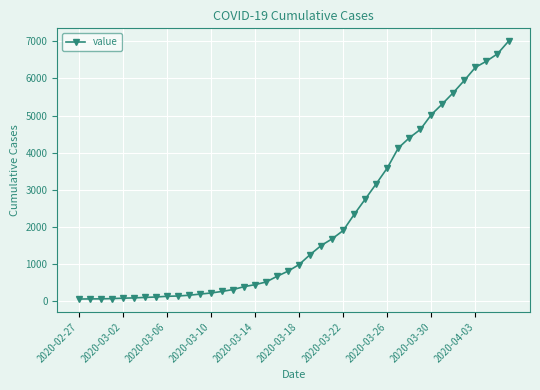

What is the maximum value shown in the chart?

7003